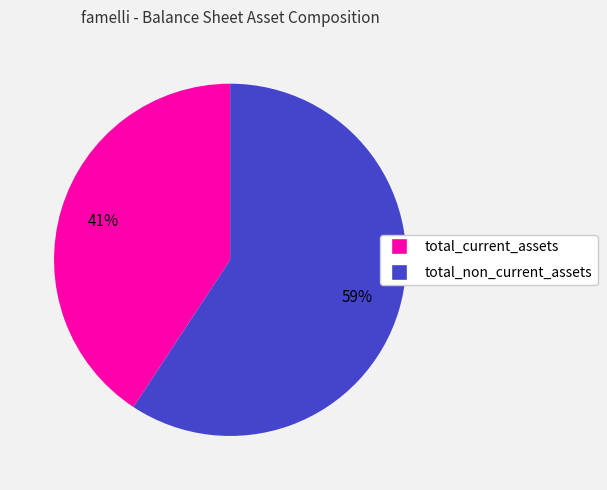

Is there any slice that represents more than half of the pie?

Yes